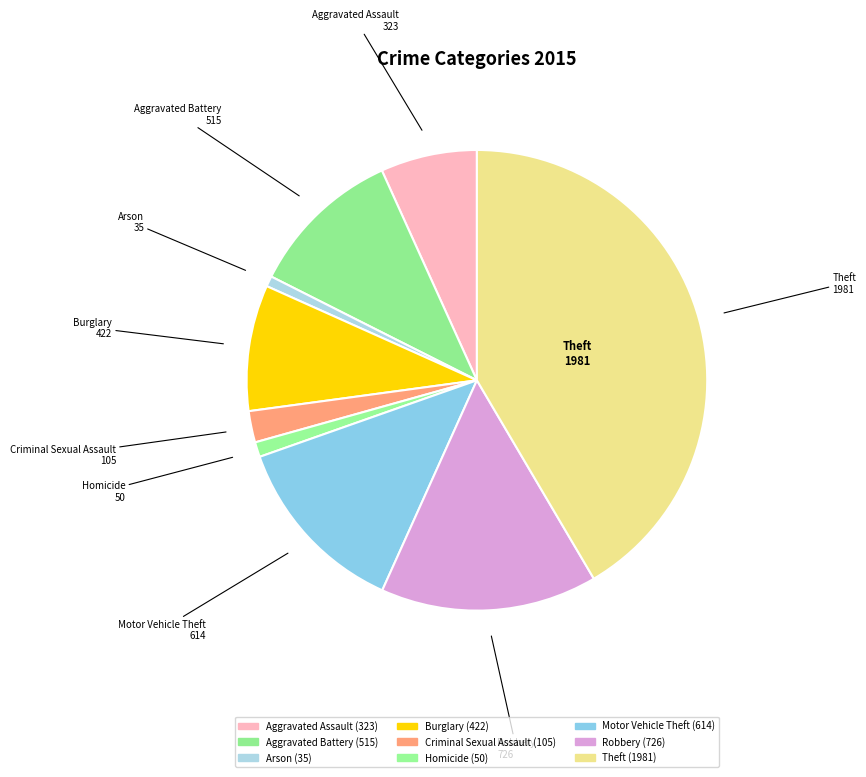

What percentage is the Criminal Sexual Assault slice, to the nearest percent?

2%